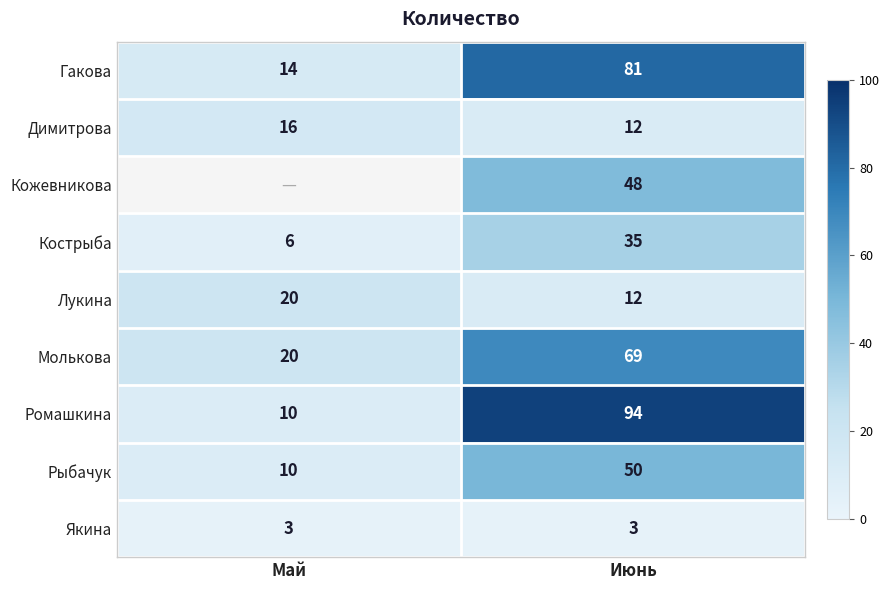

List the labels in order of Рыбачук value, largest first.

Июнь, Май